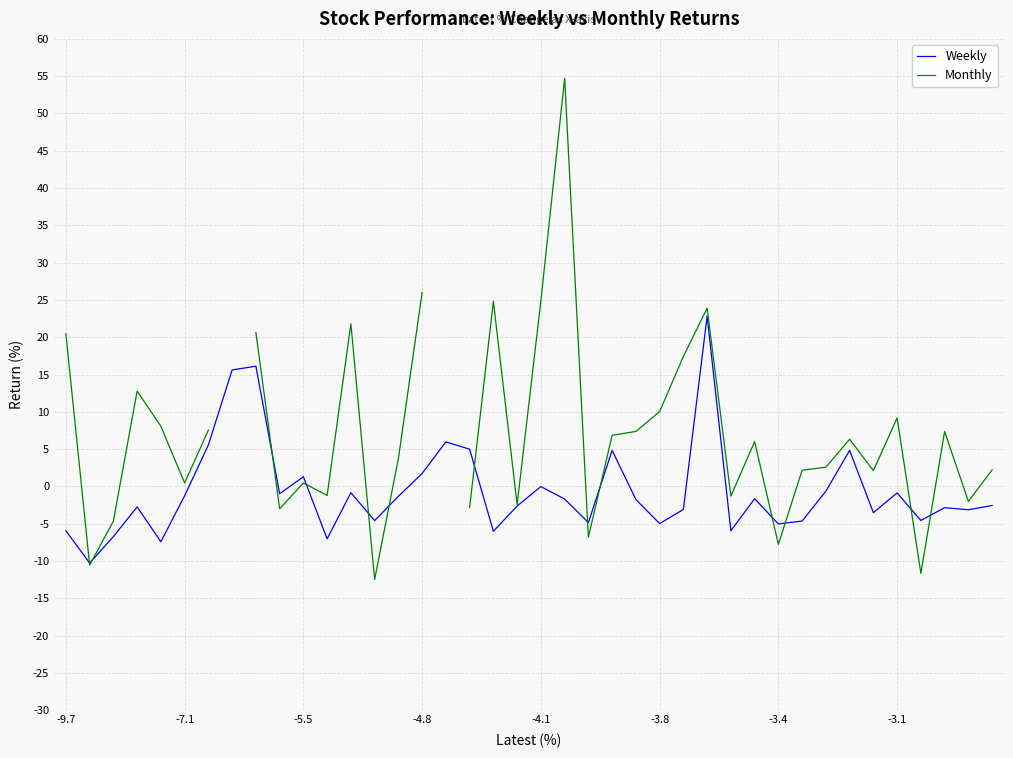

What is the lowest value of the Weekly series?

-10.3